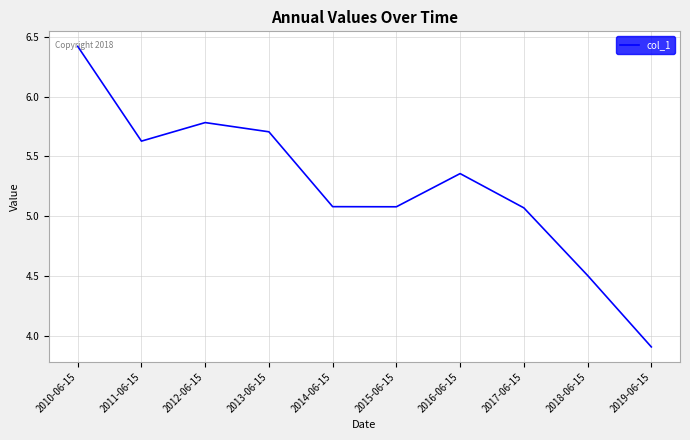

At which label does the data first exceed 5?

2010-06-15